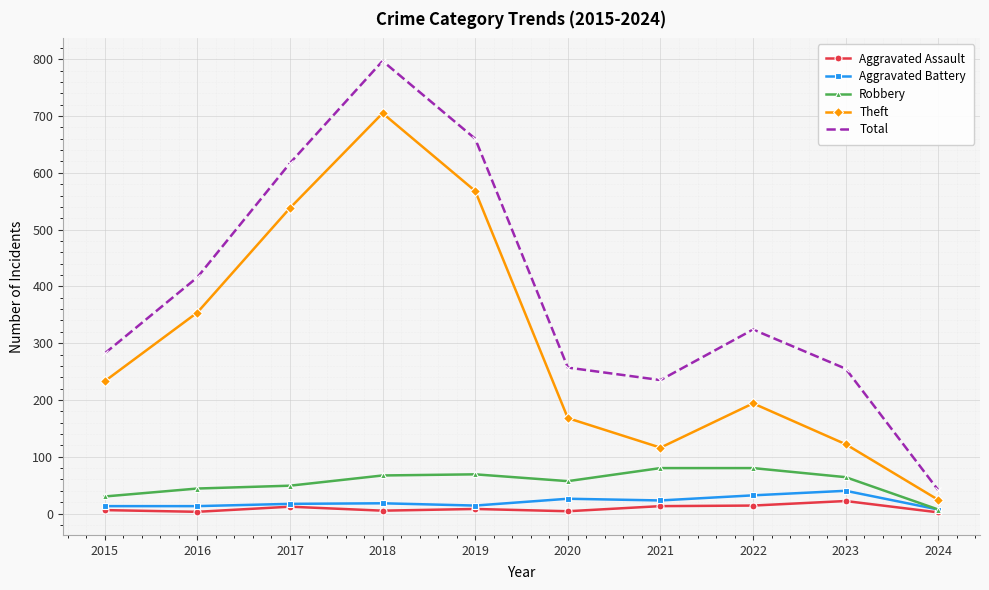

At how many categories does at least one series exceed 648?

2